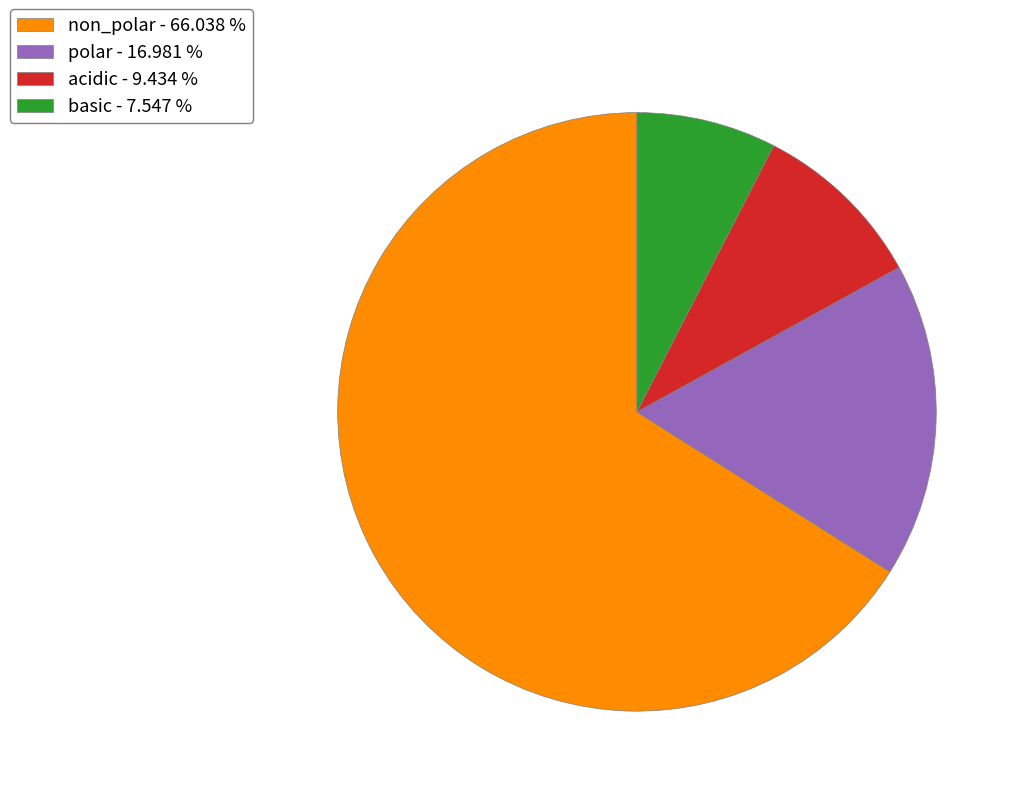

Does polar represent more than half of the total?

No